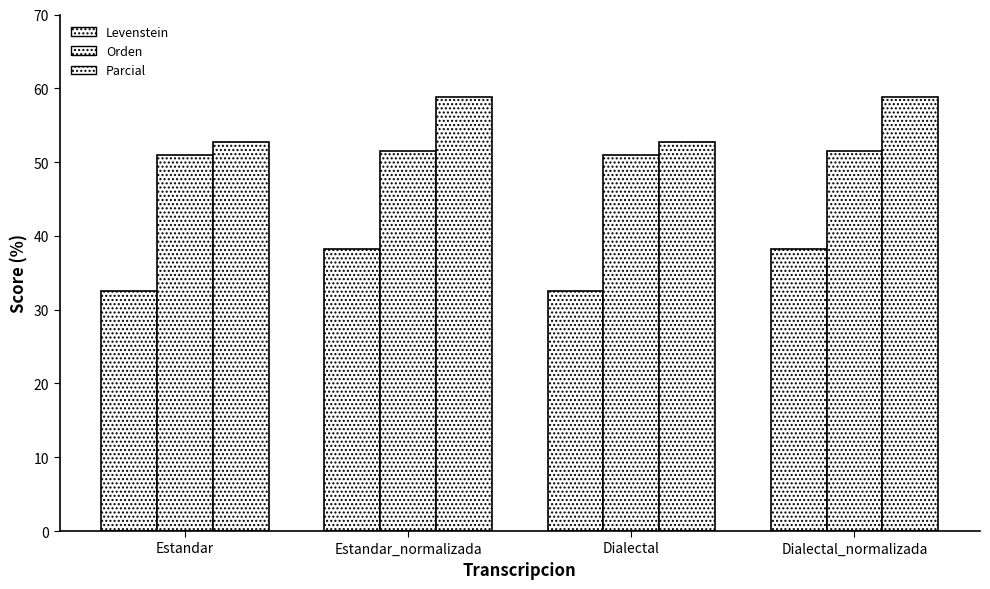

How many bars are there in each group?

3